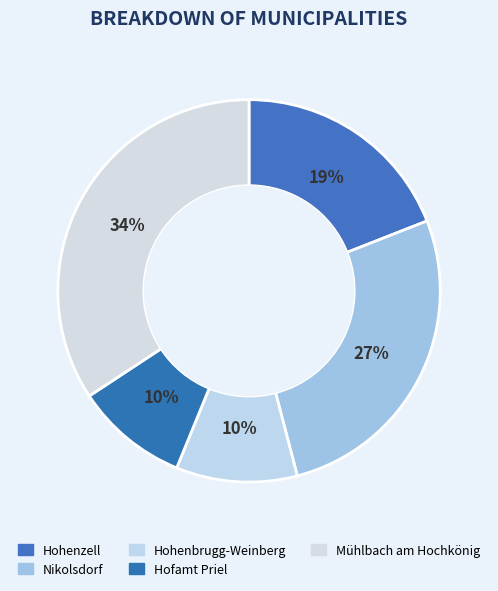

Rank the categories by value from lowest to highest.

Hofamt Priel, Hohenbrugg-Weinberg, Hohenzell, Nikolsdorf, Mühlbach am Hochkönig